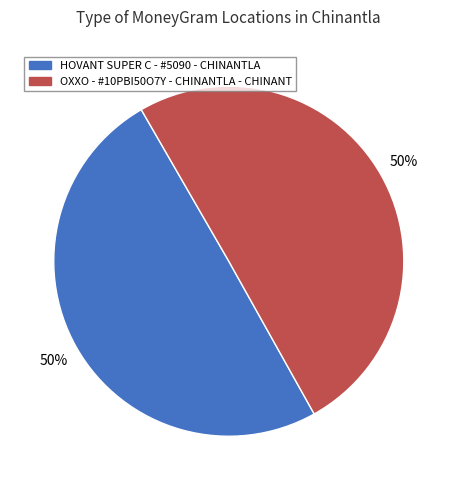

Is it true that HOVANT SUPER C - #5090 - CHINANTLA is 61% of the pie?

False